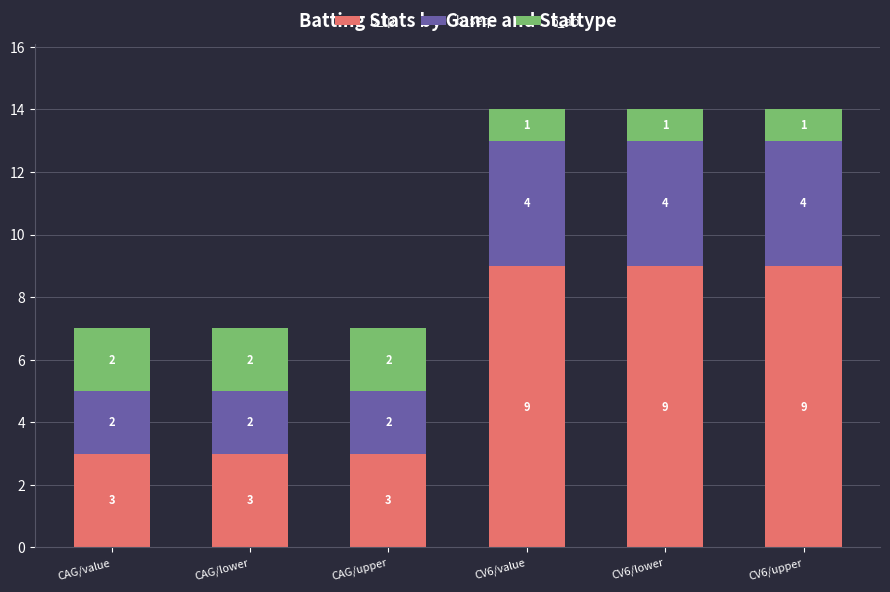

The b_lp series shows 13 at CV6/value. True or false?

False